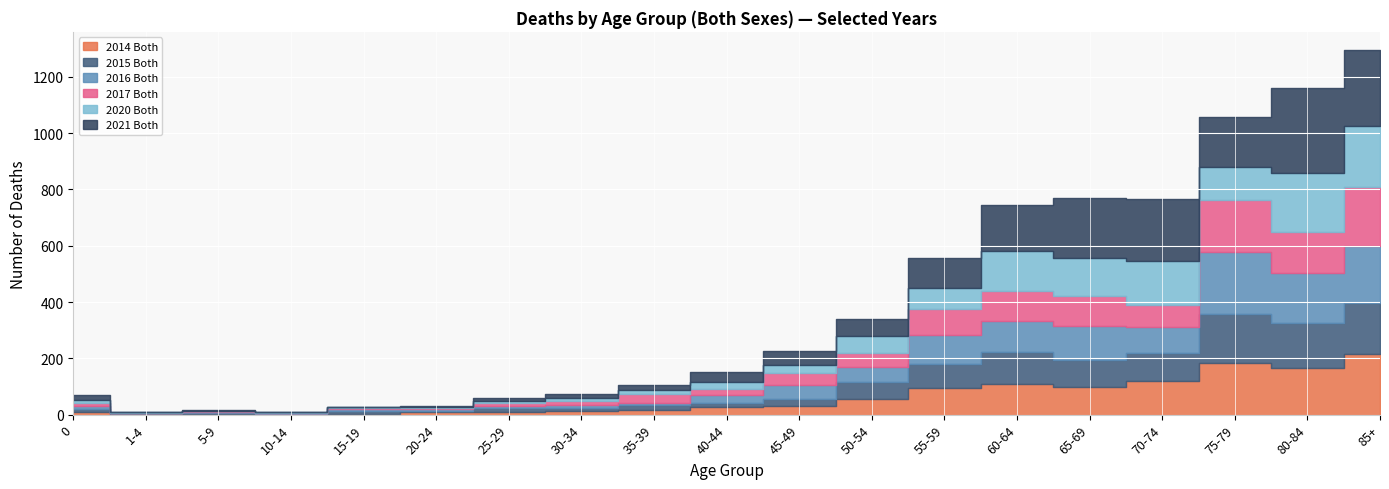

What is the highest value of the 2017 Both series?

210